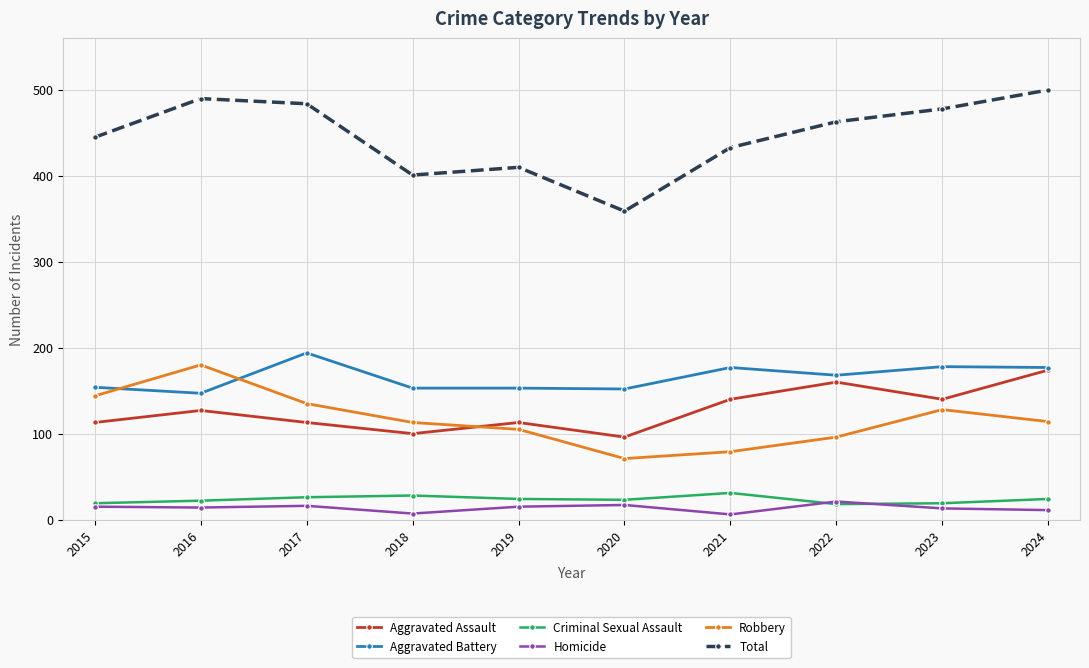

What is the value of the Robbery point at the 5th from the left?

105